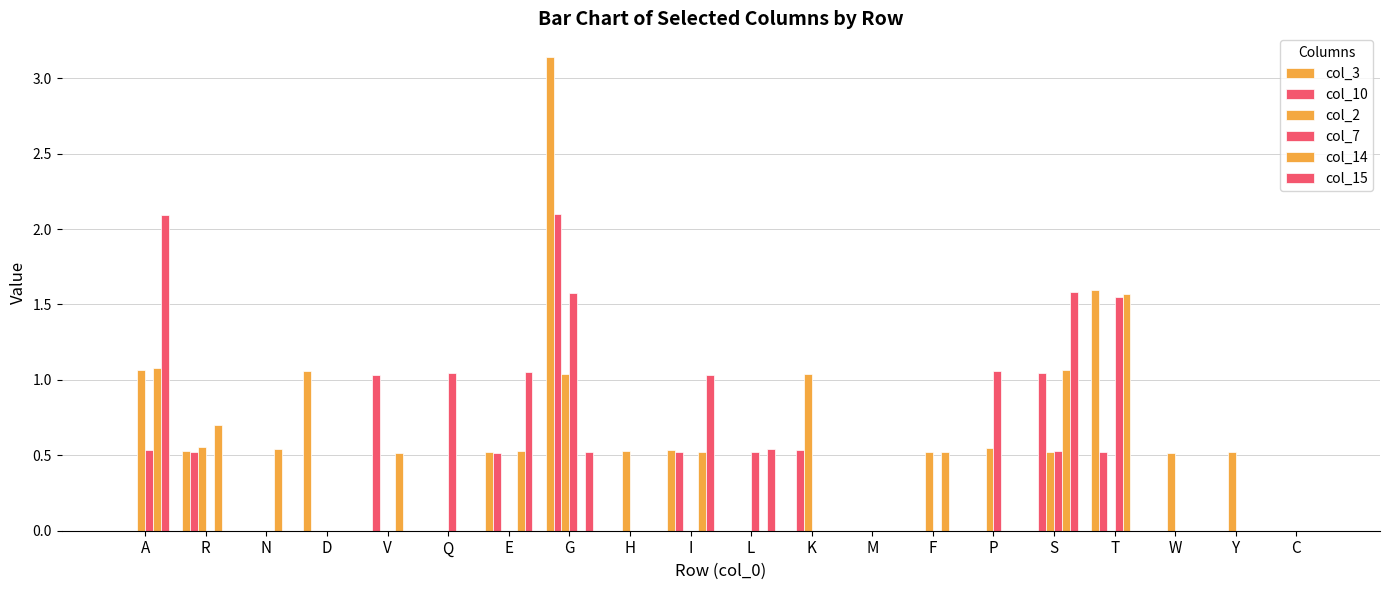

At how many categories does at least one series exceed 1?

11